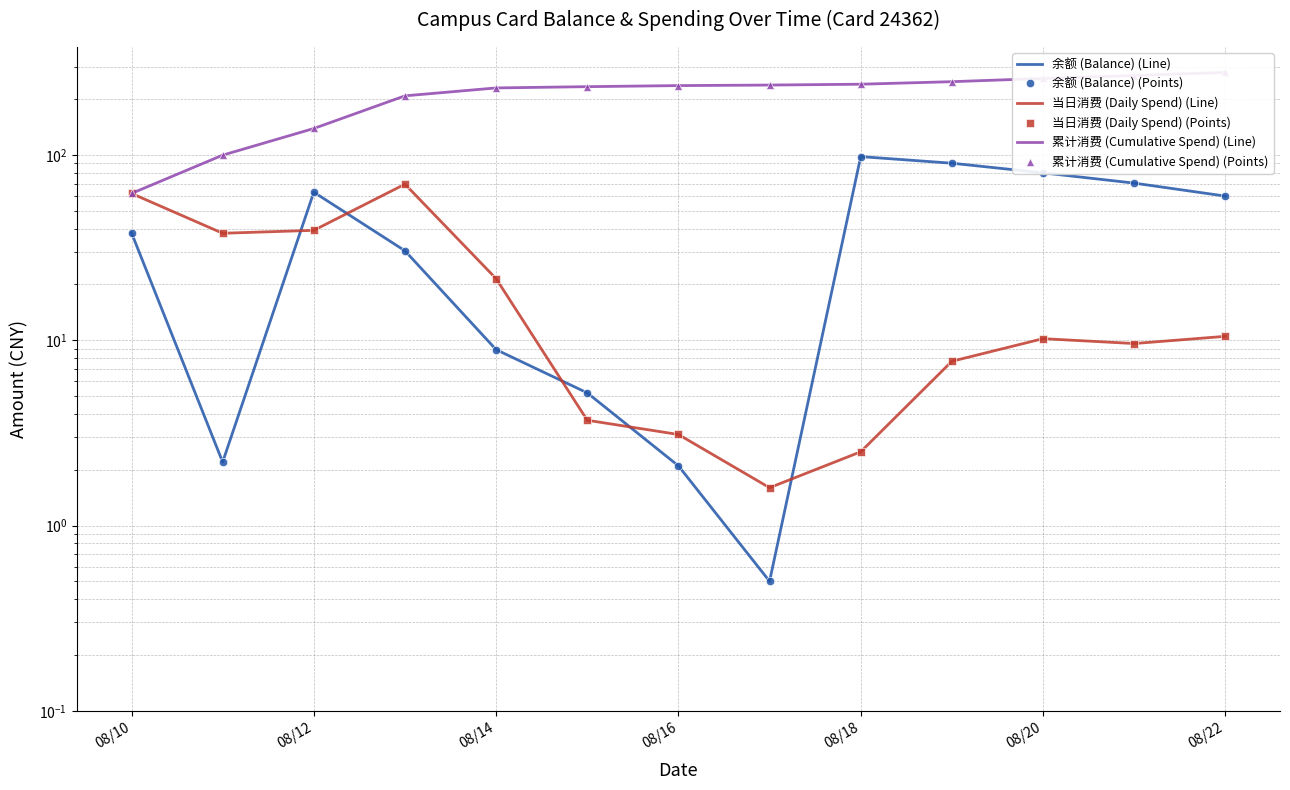

Which series ends up on top after the final intersection of 当日消费 (Daily Spend) (Points) and 余额 (Balance) (Line)?

余额 (Balance) (Line)